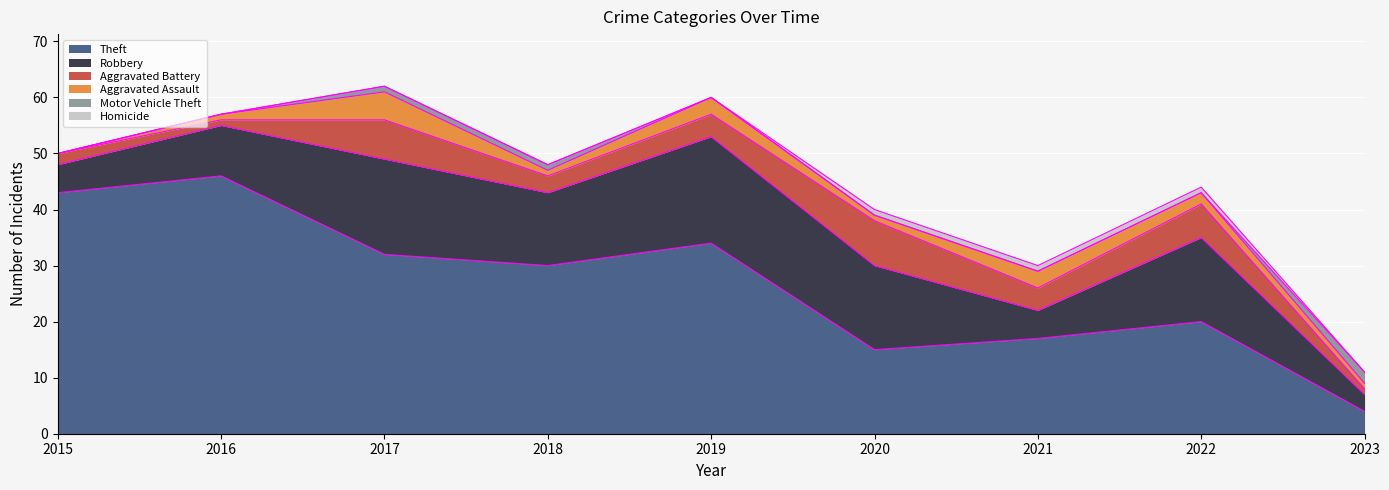

True or false: Aggravated Battery has a value of 0 at 2016.

False